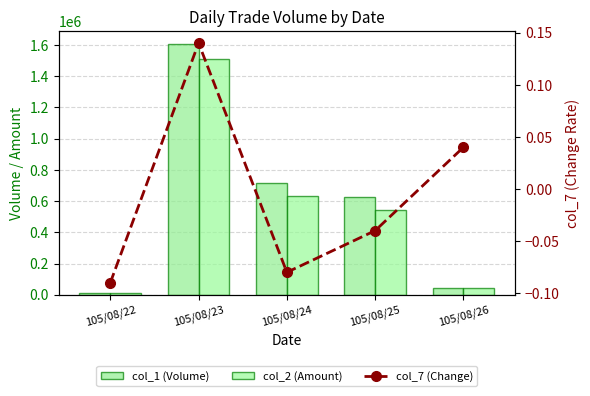

Which category has the highest value in the col_2 (Amount) series?

105/08/23